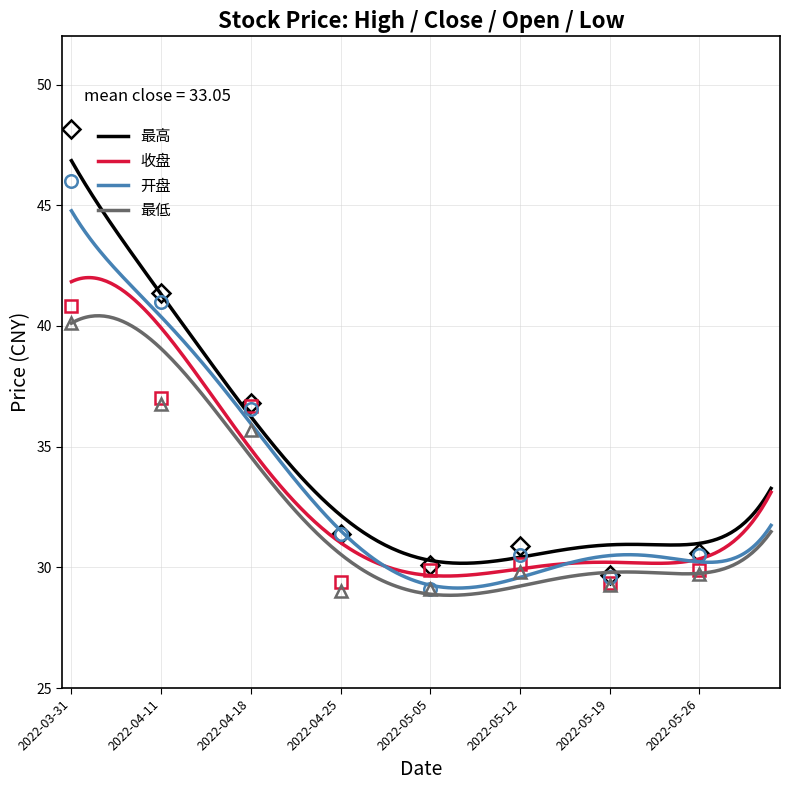

True or false: 最高 and 收盘 cross at least once.

False